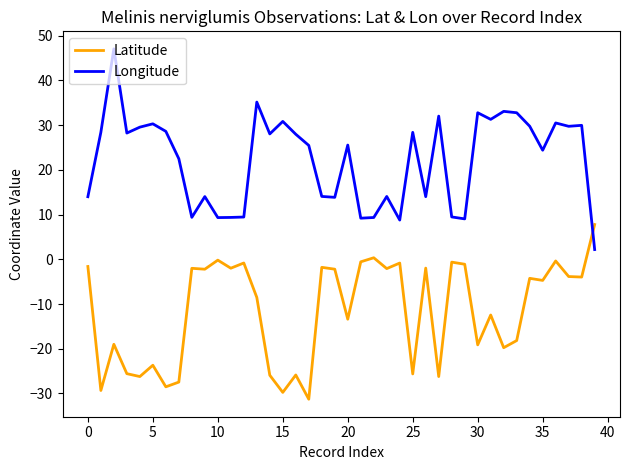

How many lines are shown in the chart?

2